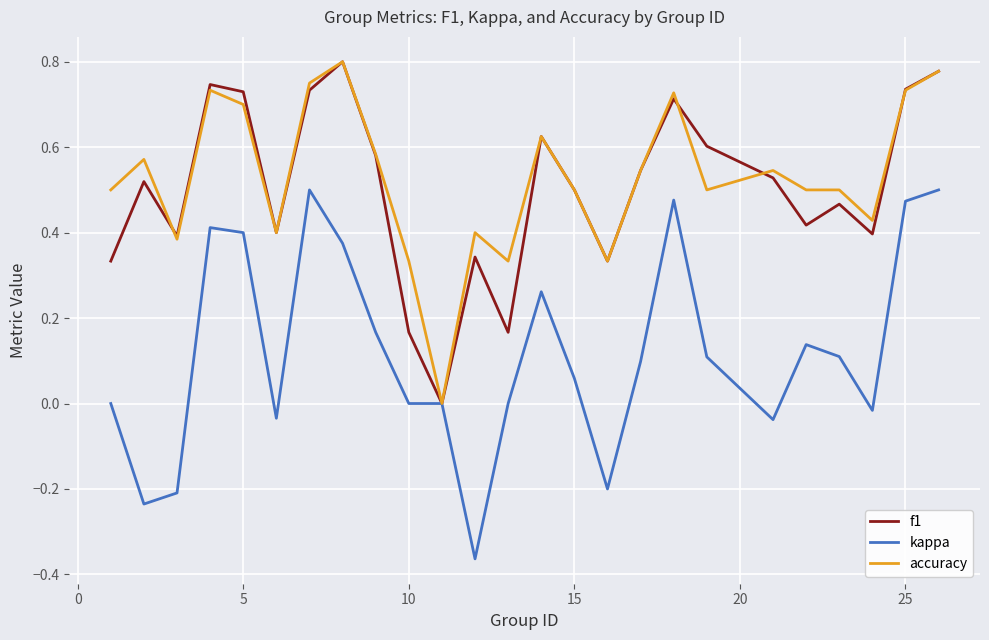

Is this an area chart (filled region under the line)?

No